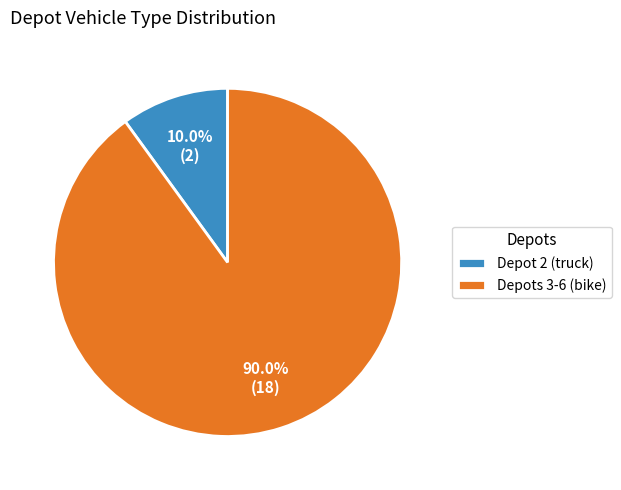

Which has a higher value, Depots 3-6 (bike) or Depot 2 (truck)?

Depots 3-6 (bike)